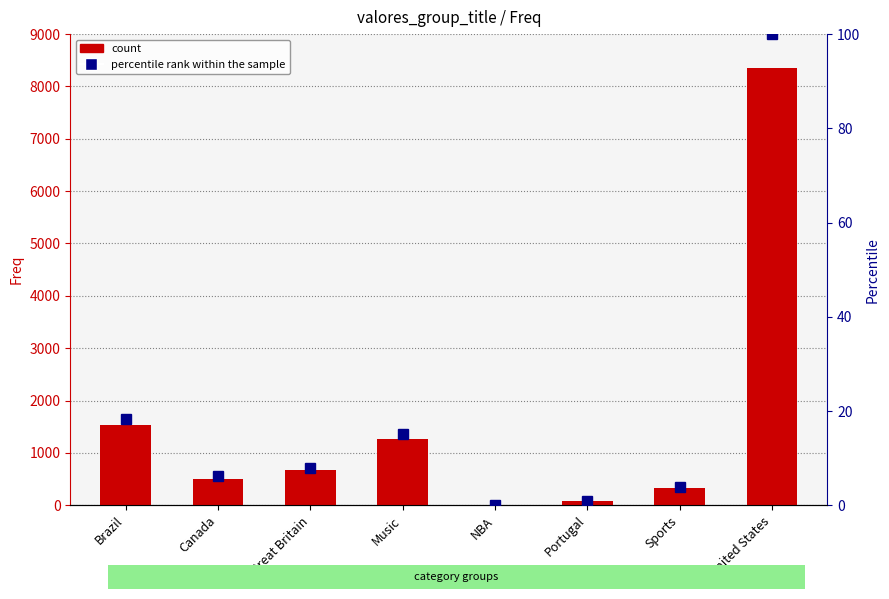

Reading left to right, what are all the values shown in this chart?

Freq: Brazil=1536.0	Canada=510.0	Great Britain=667.0	Music=1259.0	NBA=3.0	Portugal=79.0	Sports=320.0	United States=8348.0
percentile rank within the sample: Brazil=18.4	Canada=6.1	Great Britain=8.0	Music=15.1	NBA=0.0	Portugal=0.9	Sports=3.8	United States=100.0